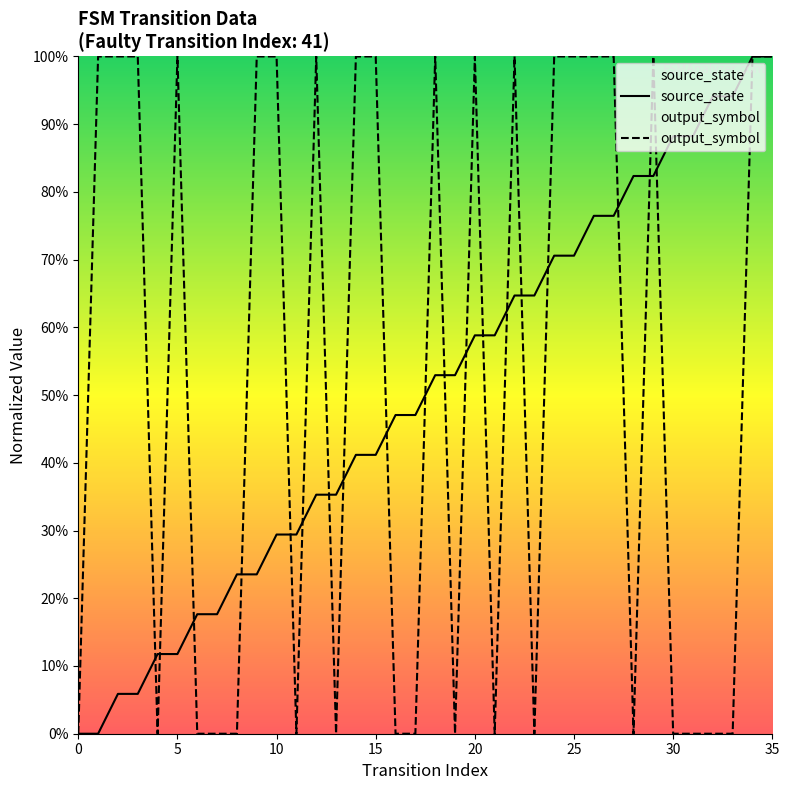

Read the output_symbol value at 12.

1.0